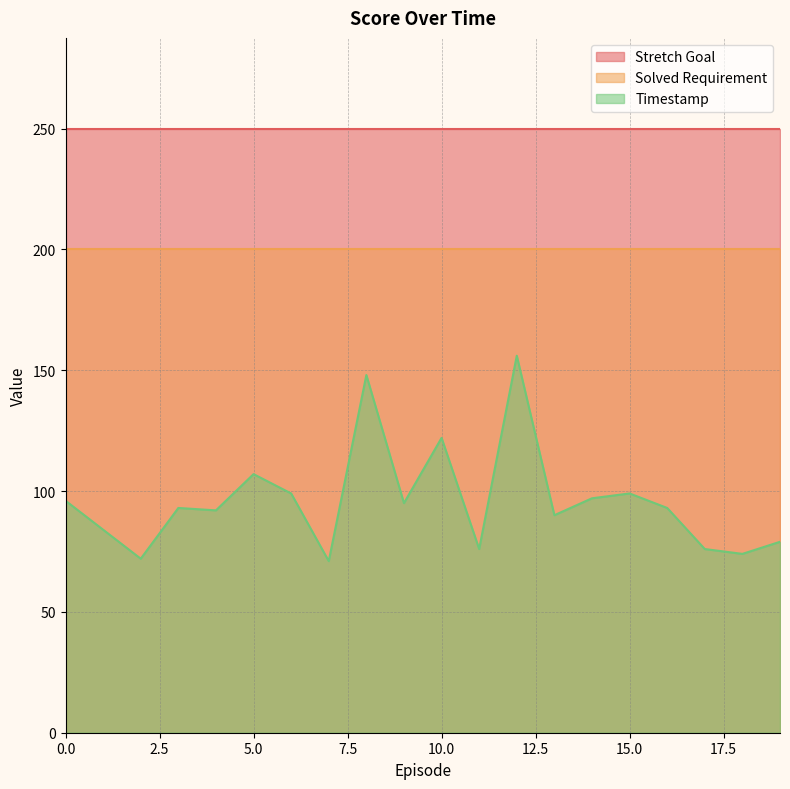

True or false: Timestamp and Stretch Goal cross at least once.

False